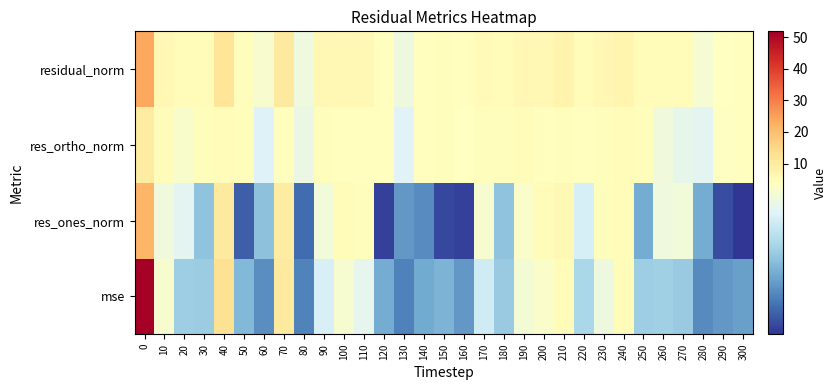

What is the difference between the highest and lowest values at 40?

7.5